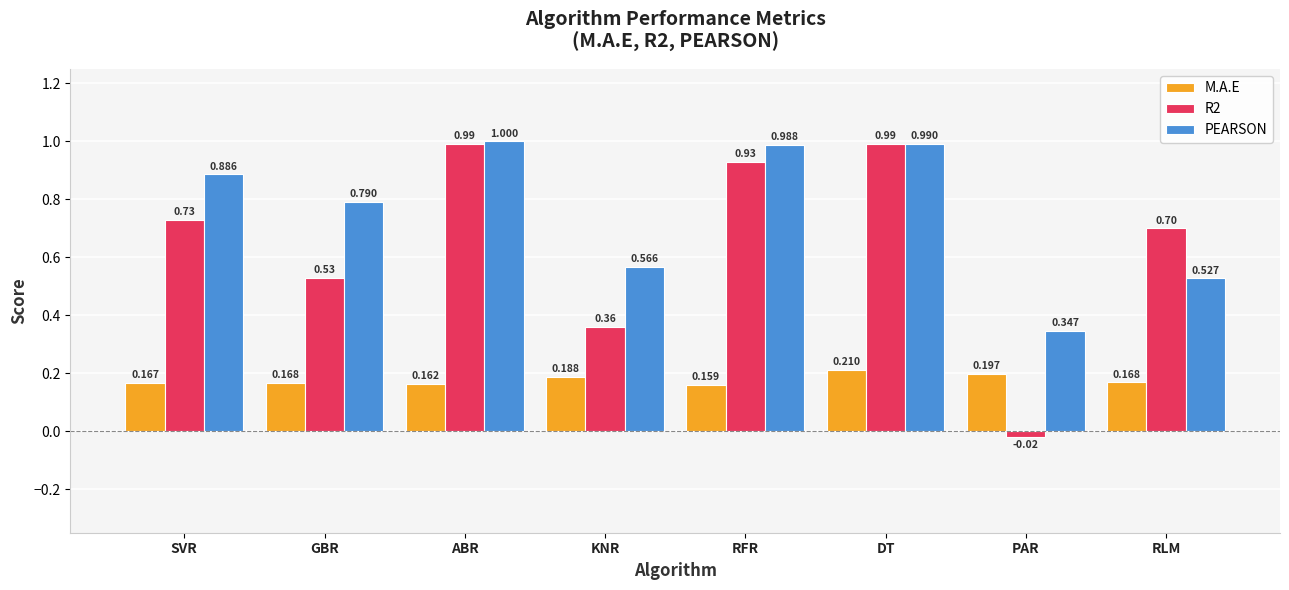

List the series in order of their overall mean, highest first.

PEARSON, R2, M.A.E